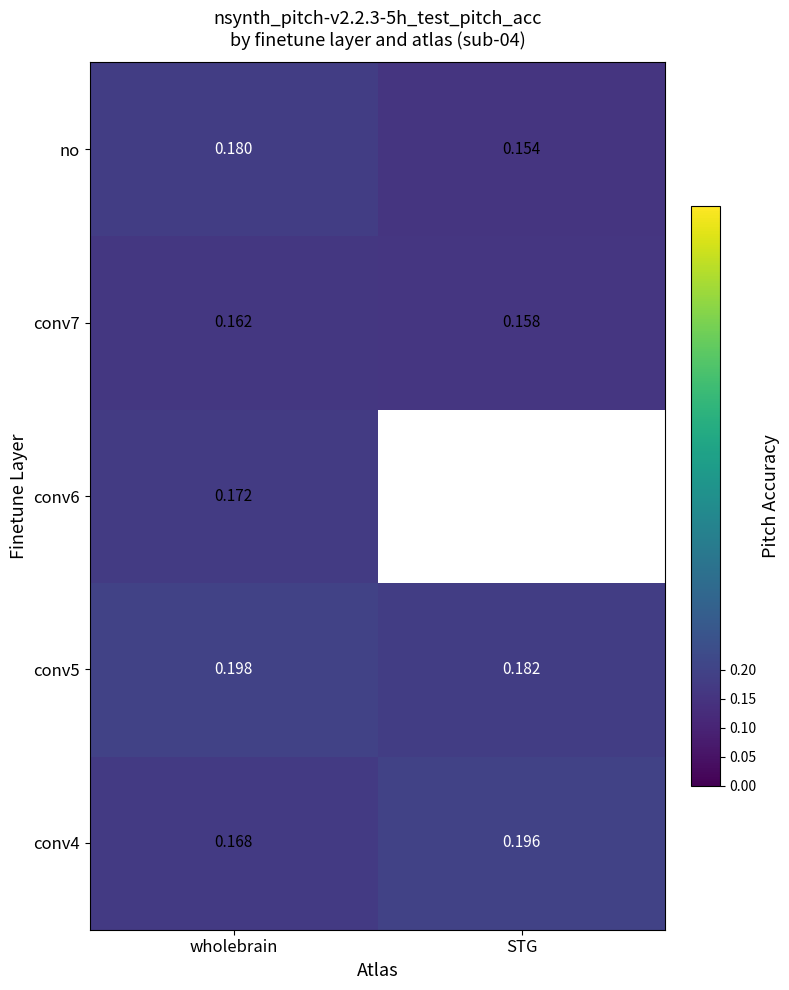

Is the value of conv7 at wholebrain greater than the value of conv4 at wholebrain?

No